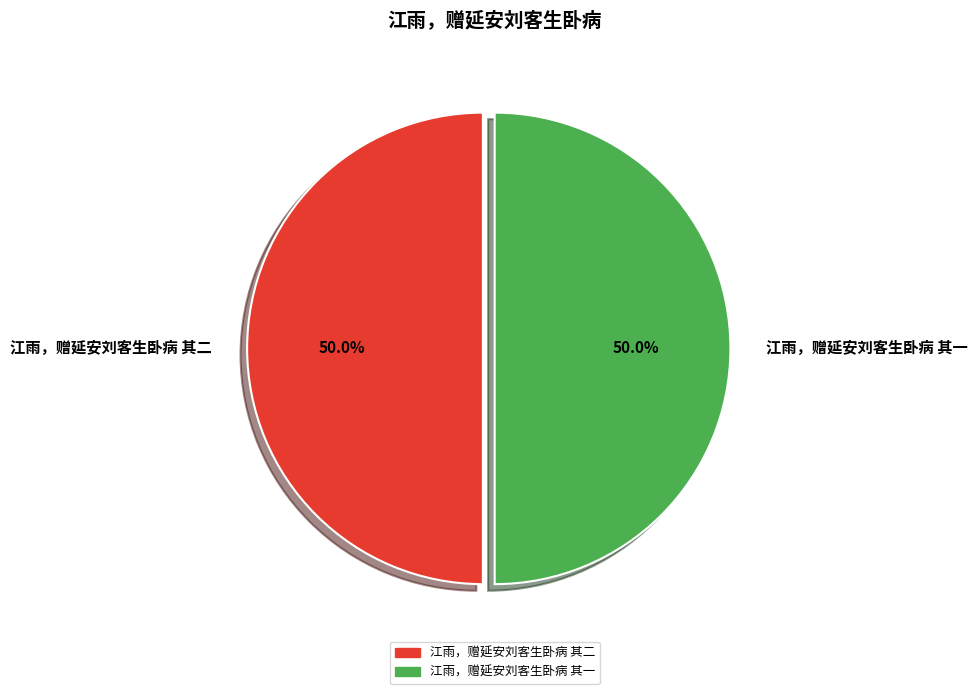

What is the ratio of the value at 江雨，赠延安刘客生卧病 其二 to the value at 江雨，赠延安刘客生卧病 其一?

1.0